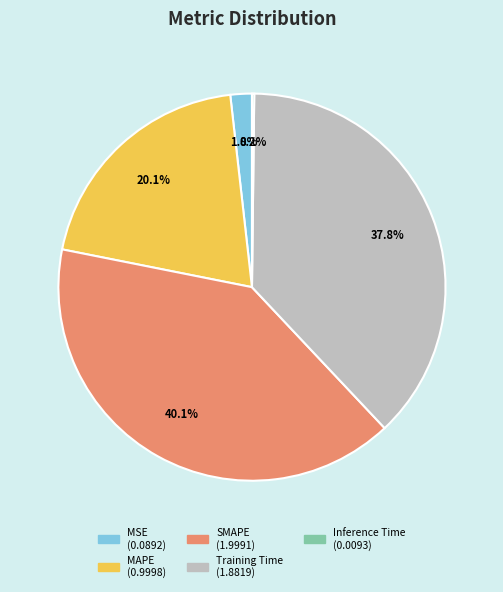

Which slice is the largest?

SMAPE